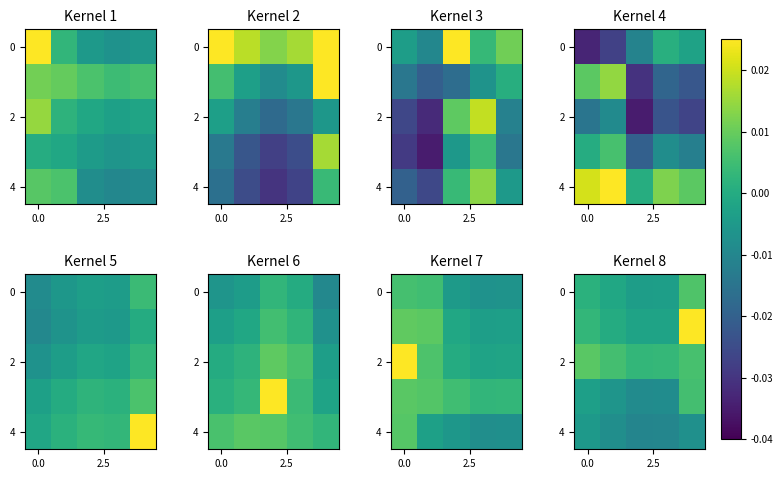

True or false: 4 has a value of -0.0 at 0.0.

True